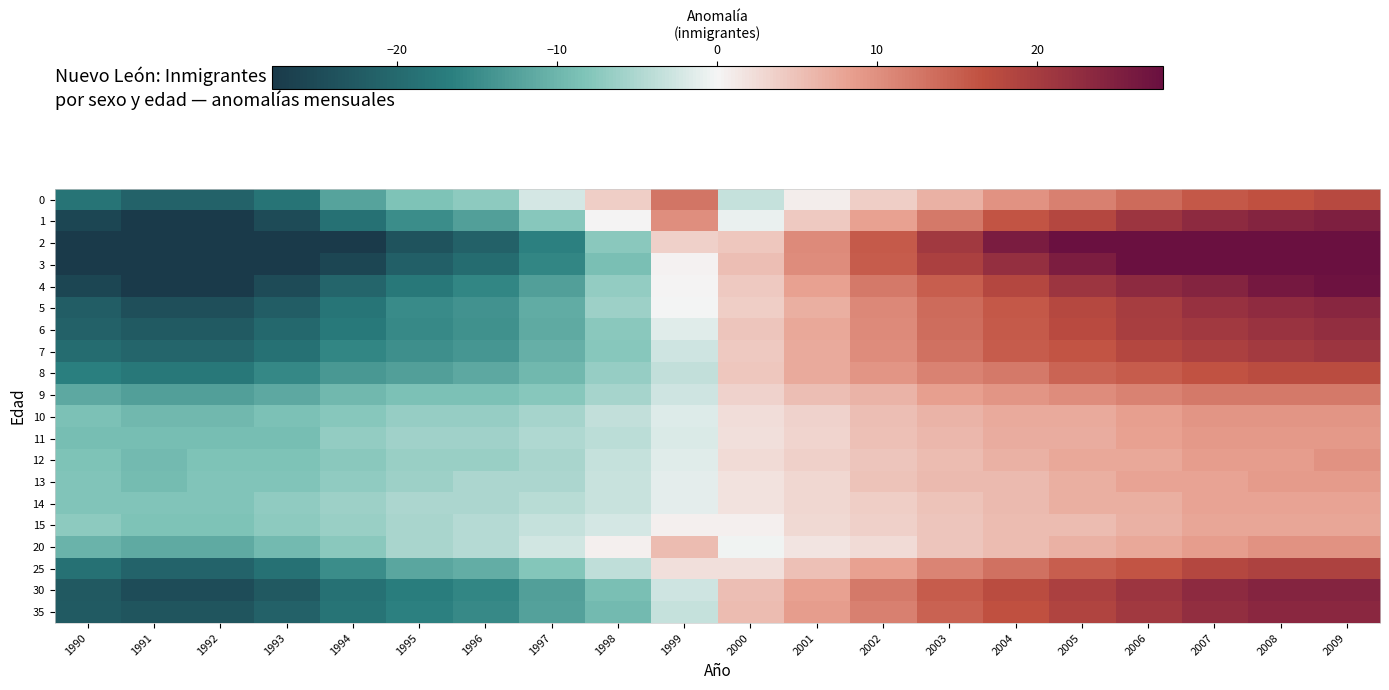

At 2001, list the series in order from smallest to largest.

0, 20, 15, 13, 14, 11, 10, 12, 1, 25, 9, 5, 7, 8, 6, 4, 30, 35, 3, 2